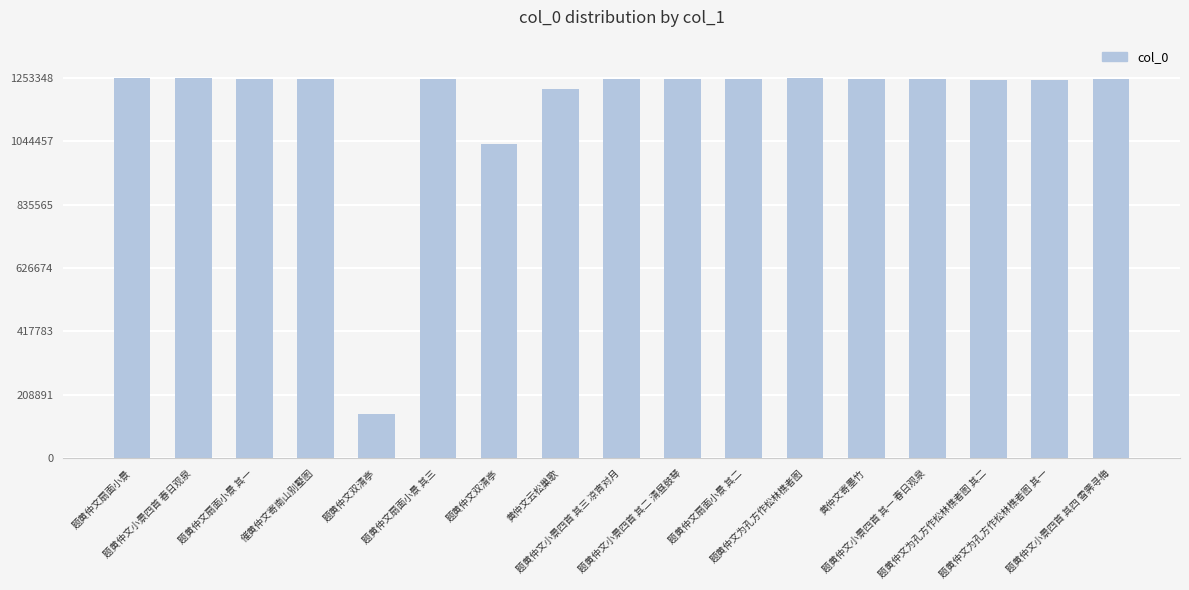

How many series are shown in this chart?

1